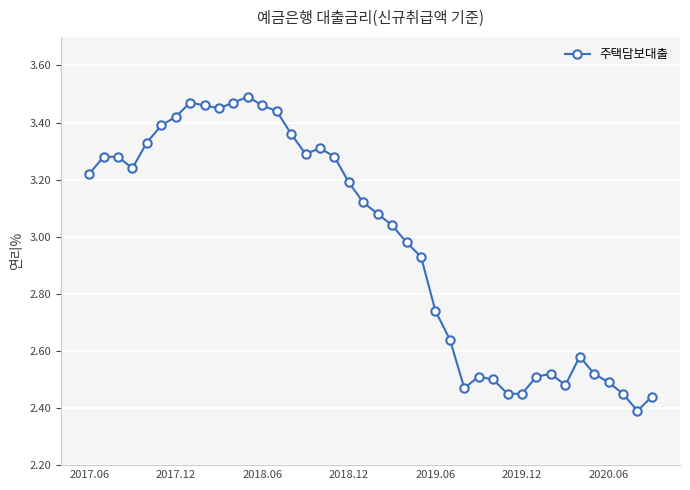

How many data points are above 3?

22